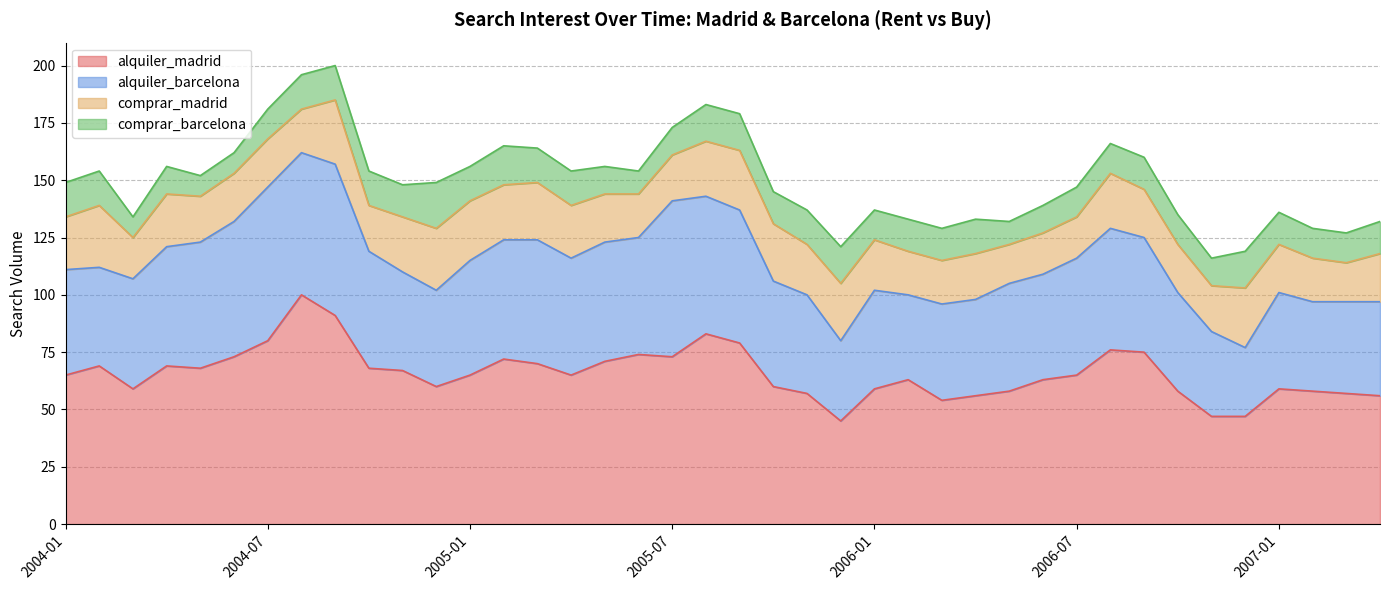

At which label does comprar_madrid reach its minimum?

2006-05